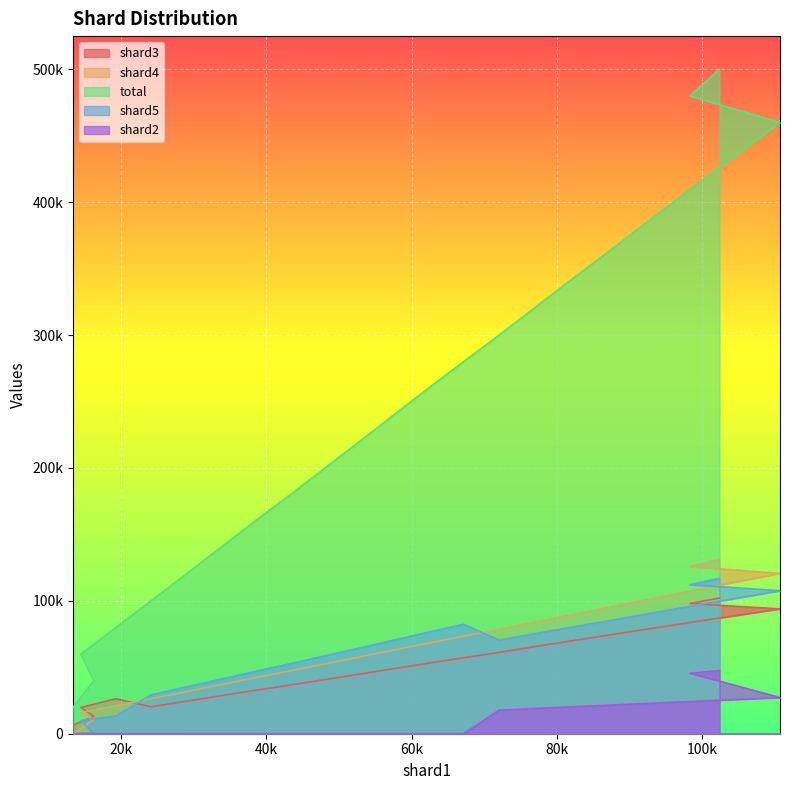

Which series has the widest spread of values?

total